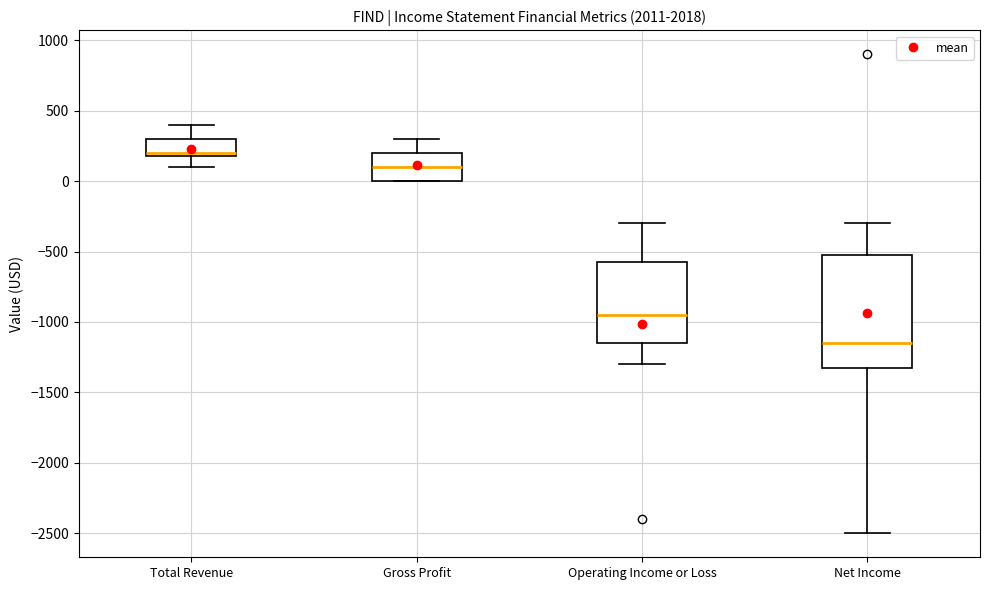

Comparing the boxes themselves (not the whiskers), which one is the tallest?

Net Income